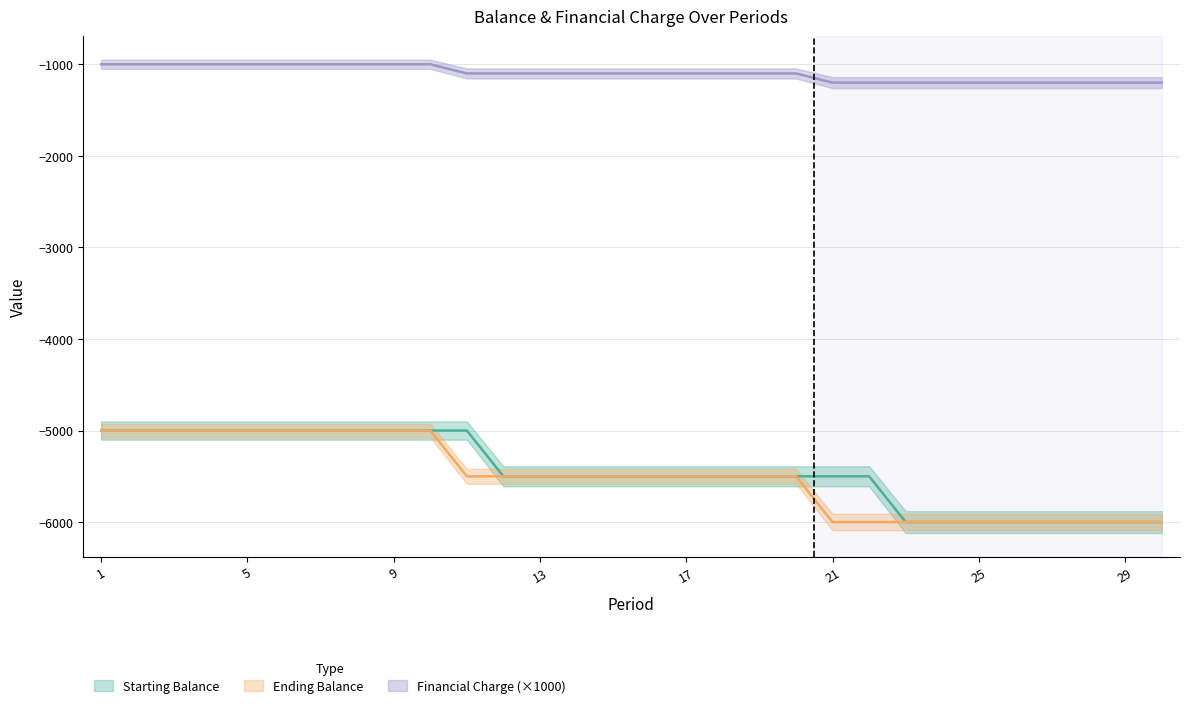

Is it true that Financial Charge equals -1000 at 9?

True